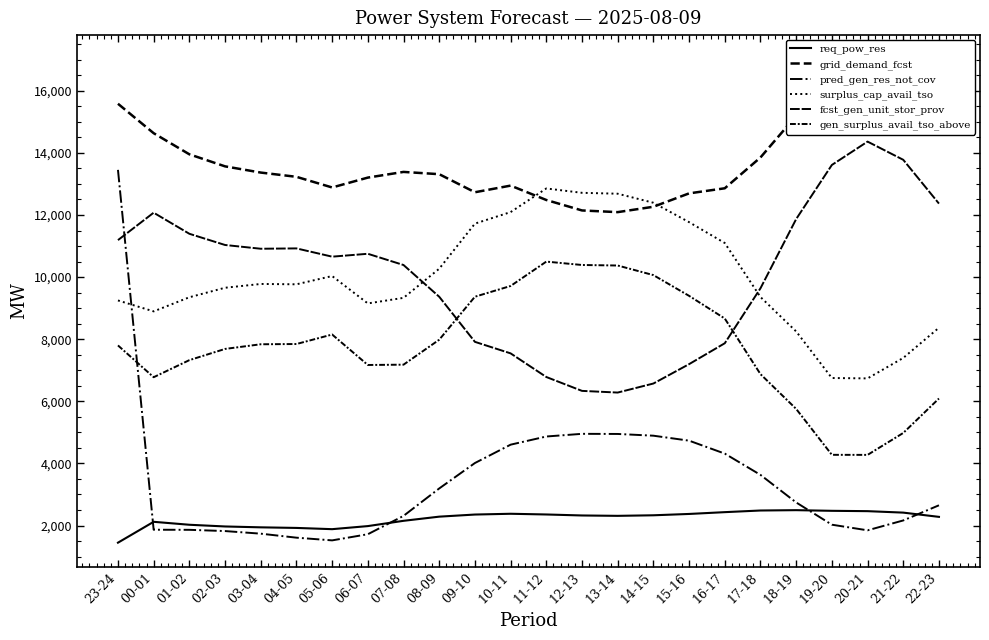

At how many categories does at least one series exceed 15938?

3